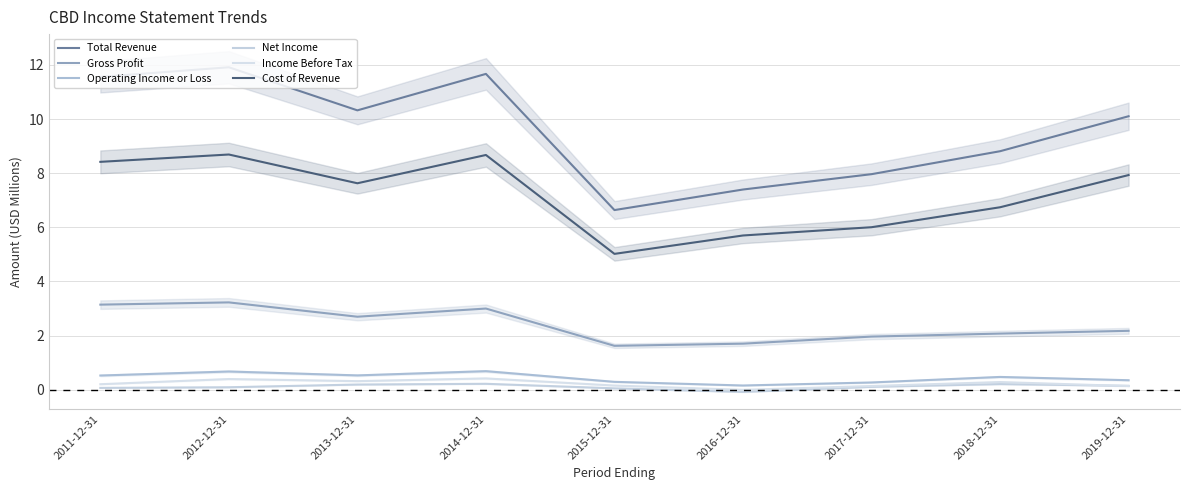

Where is the first local maximum for Gross Profit?

2012-12-31